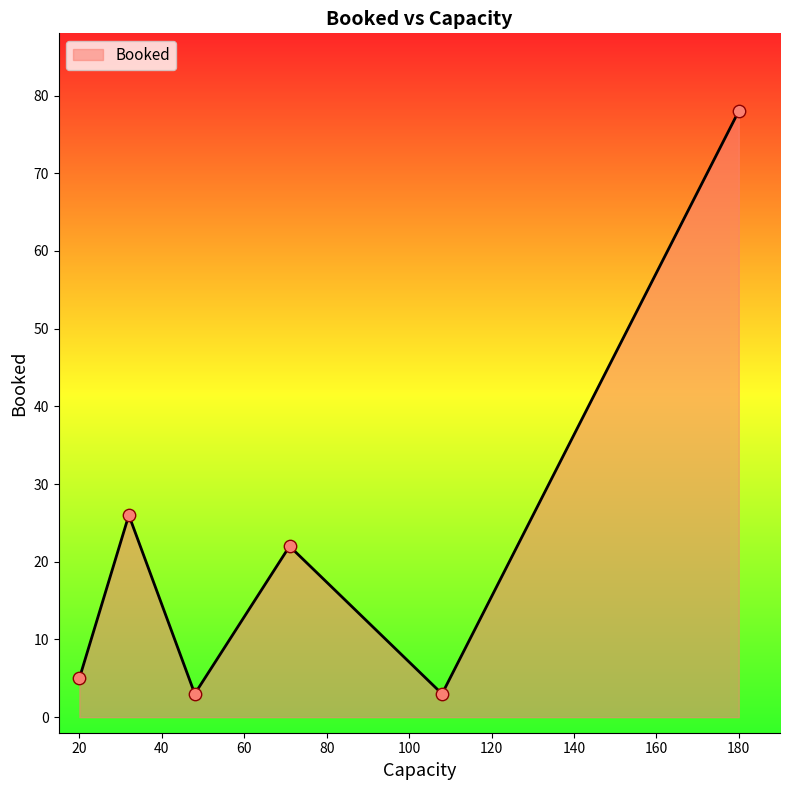

How many interior local valleys (lower than both neighbors) does the data have?

2